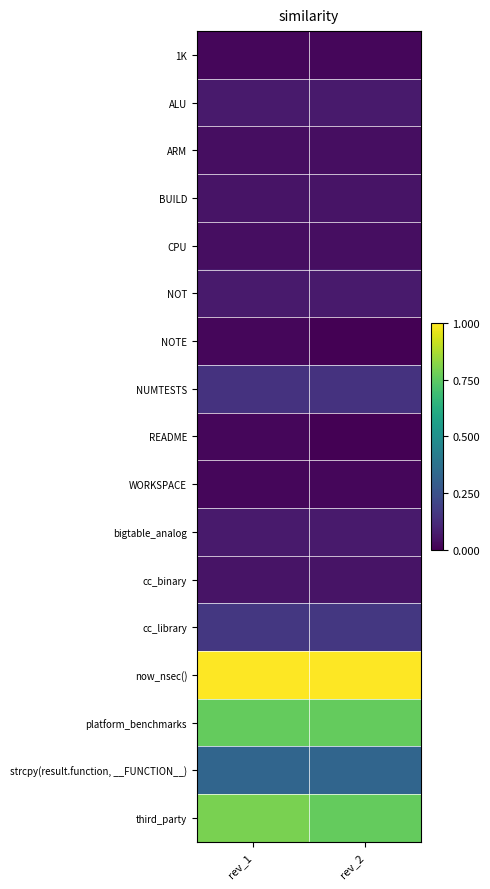

Reading right to left, what are all the values shown in this chart?

1K: rev_2=1	rev_1=1
ALU: rev_2=4	rev_1=4
ARM: rev_2=2	rev_1=2
BUILD: rev_2=3	rev_1=3
CPU: rev_2=2	rev_1=2
NOT: rev_2=4	rev_1=4
NOTE: rev_2=0	rev_1=1
NUMTESTS: rev_2=8	rev_1=8
README: rev_2=0	rev_1=1
WORKSPACE: rev_2=1	rev_1=1
bigtable_analog: rev_2=4	rev_1=4
cc_binary: rev_2=3	rev_1=3
cc_library: rev_2=9	rev_1=9
now_nsec(): rev_2=55	rev_1=55
platform_benchmarks: rev_2=42	rev_1=42
strcpy(result.function, __FUNCTION__): rev_2=18	rev_1=18
third_party: rev_2=42	rev_1=44